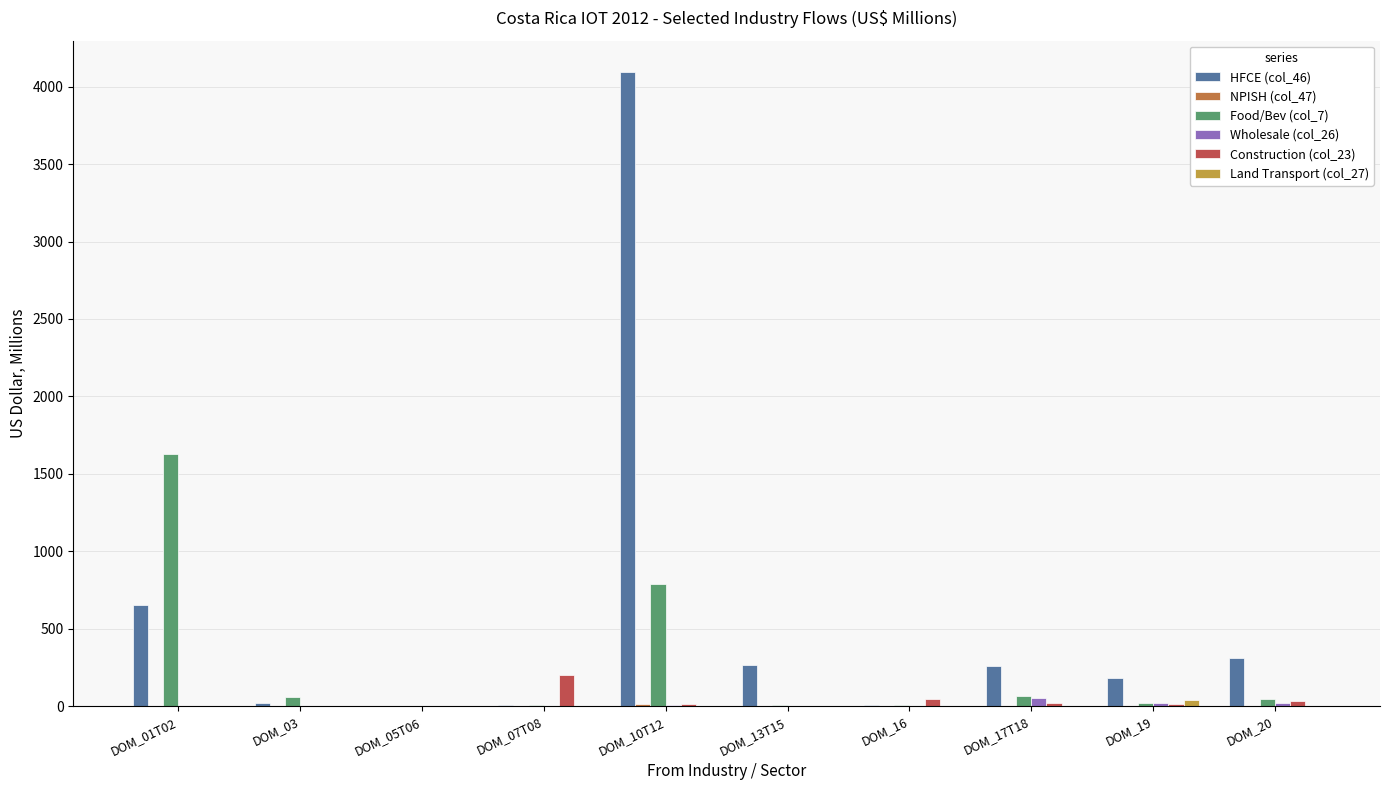

Which series has the largest total across all categories?

HFCE (col_46)